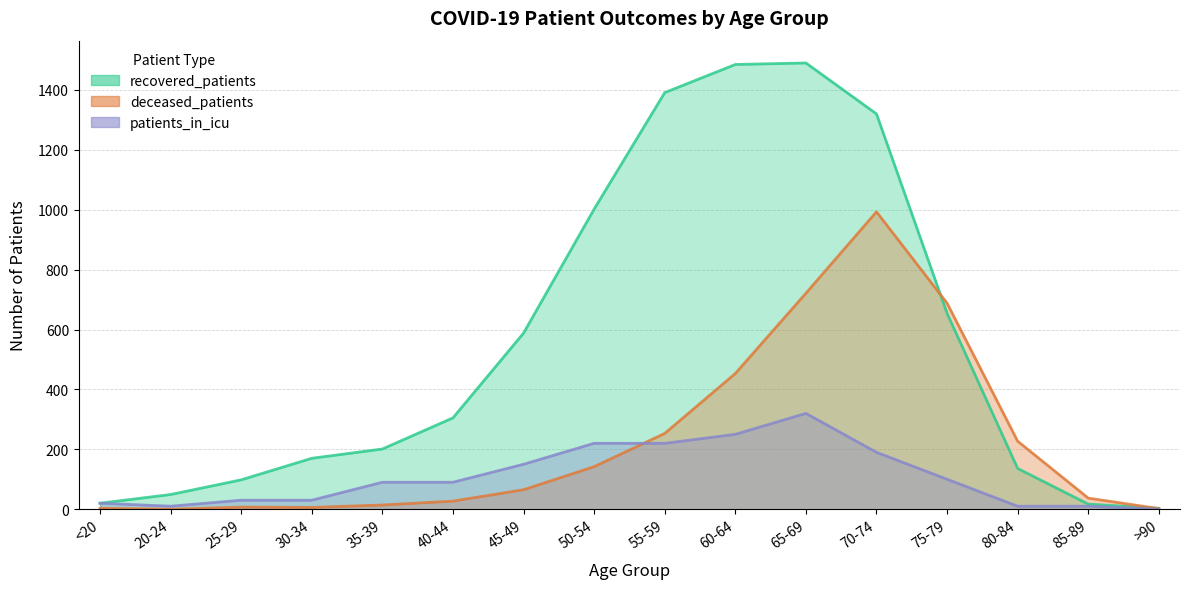

What is the total value across all series at 50-54?

1364